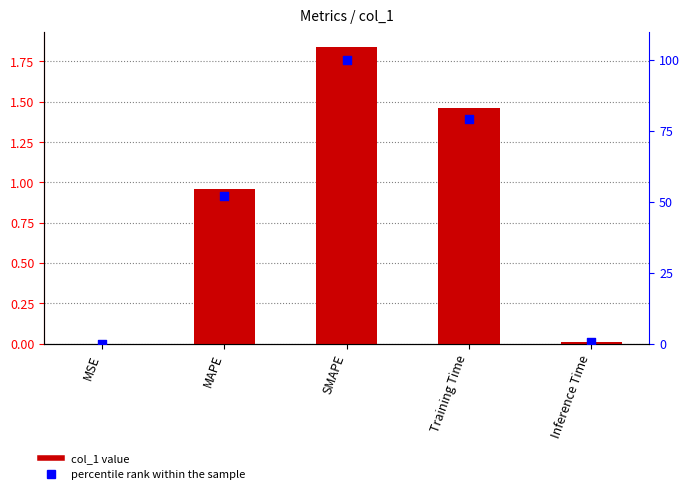

Which series reaches the maximum Y coordinate?

percentile rank within the sample